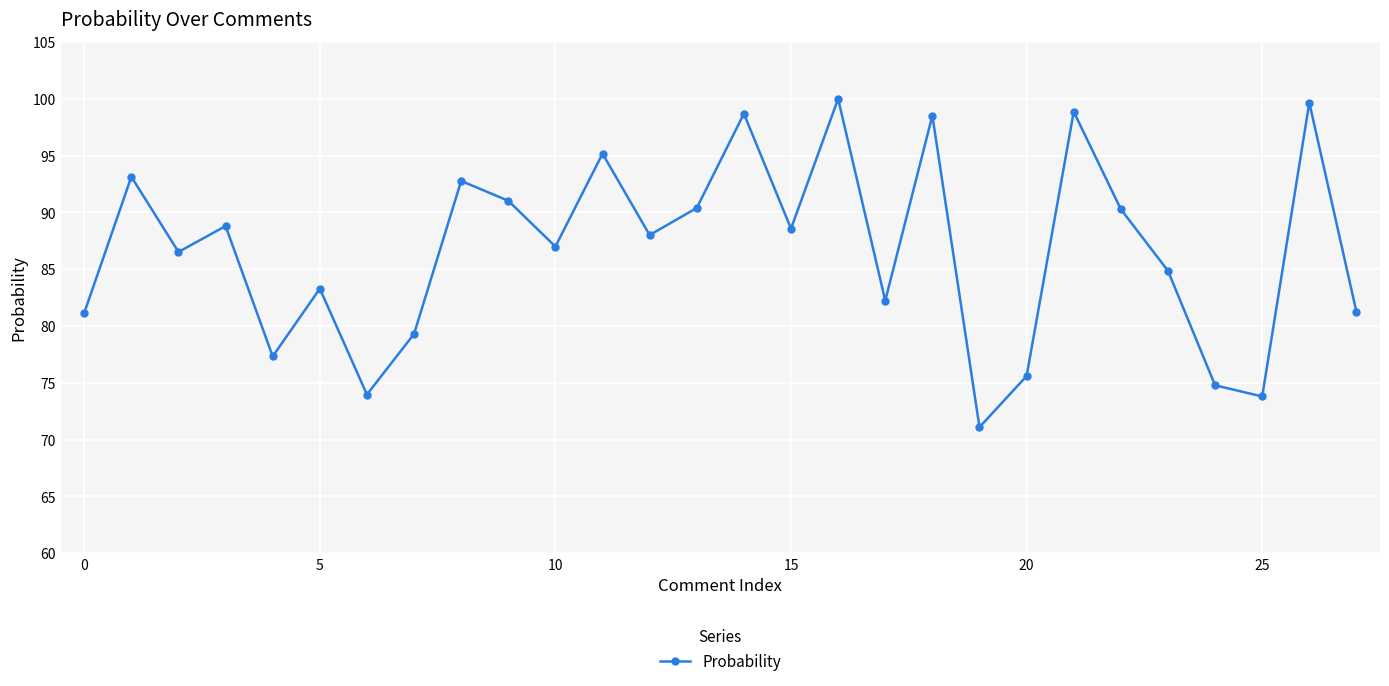

What is the value of the 10th point from the left?

91.0